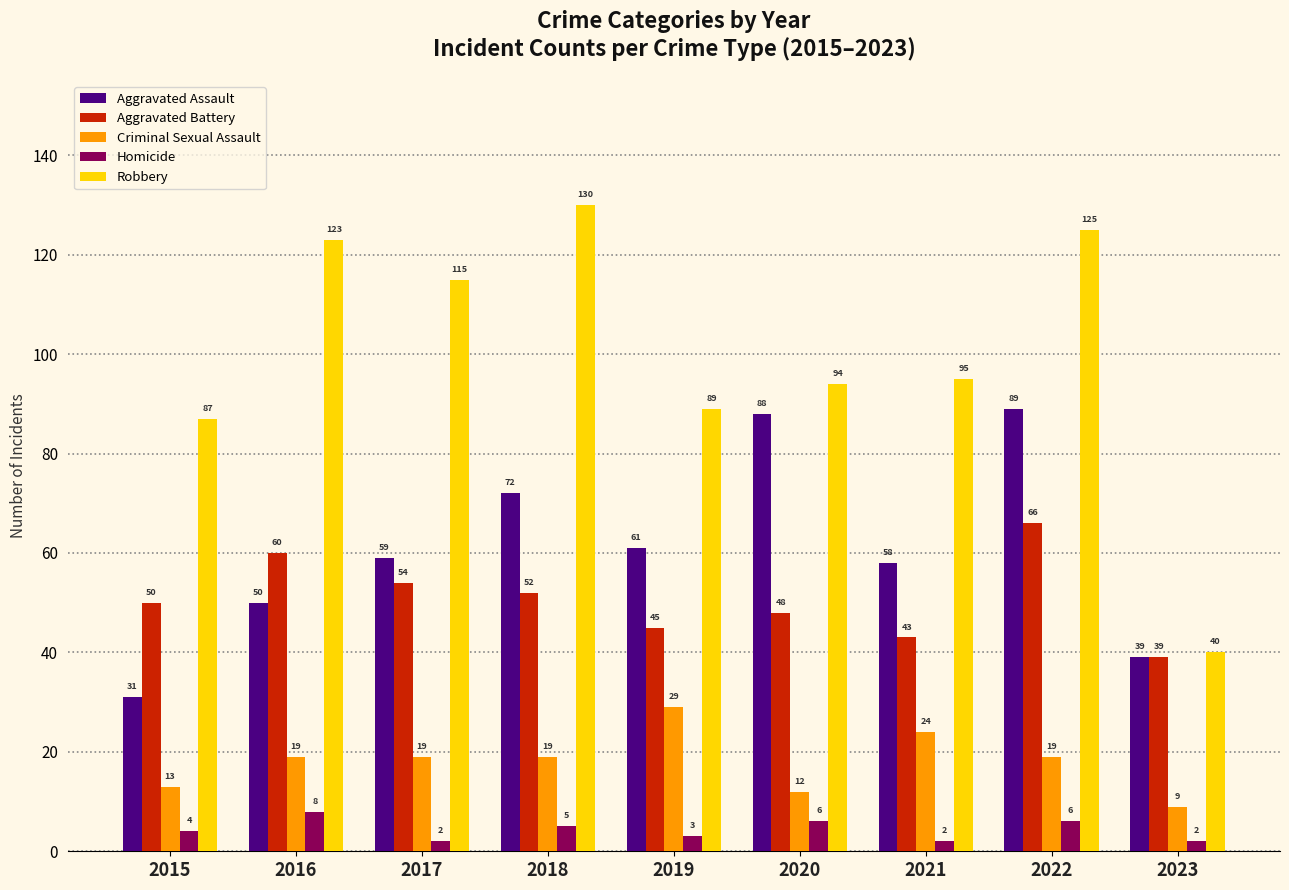

Reading left to right, list all the values displayed in this chart.

Aggravated Assault: 2015=31	2016=50	2017=59	2018=72	2019=61	2020=88	2021=58	2022=89	2023=39
Aggravated Battery: 2015=50	2016=60	2017=54	2018=52	2019=45	2020=48	2021=43	2022=66	2023=39
Criminal Sexual Assault: 2015=13	2016=19	2017=19	2018=19	2019=29	2020=12	2021=24	2022=19	2023=9
Homicide: 2015=4	2016=8	2017=2	2018=5	2019=3	2020=6	2021=2	2022=6	2023=2
Robbery: 2015=87	2016=123	2017=115	2018=130	2019=89	2020=94	2021=95	2022=125	2023=40